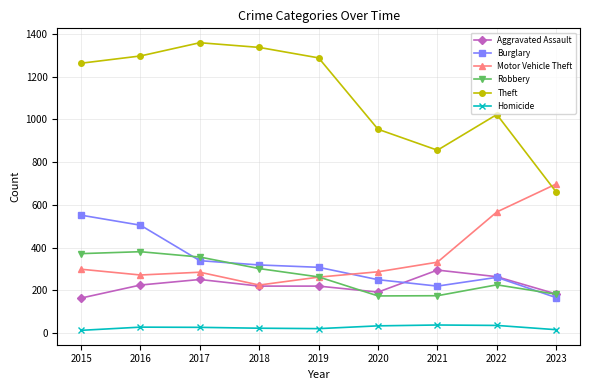

What is the difference between the maximum and minimum values in the Robbery series?

207